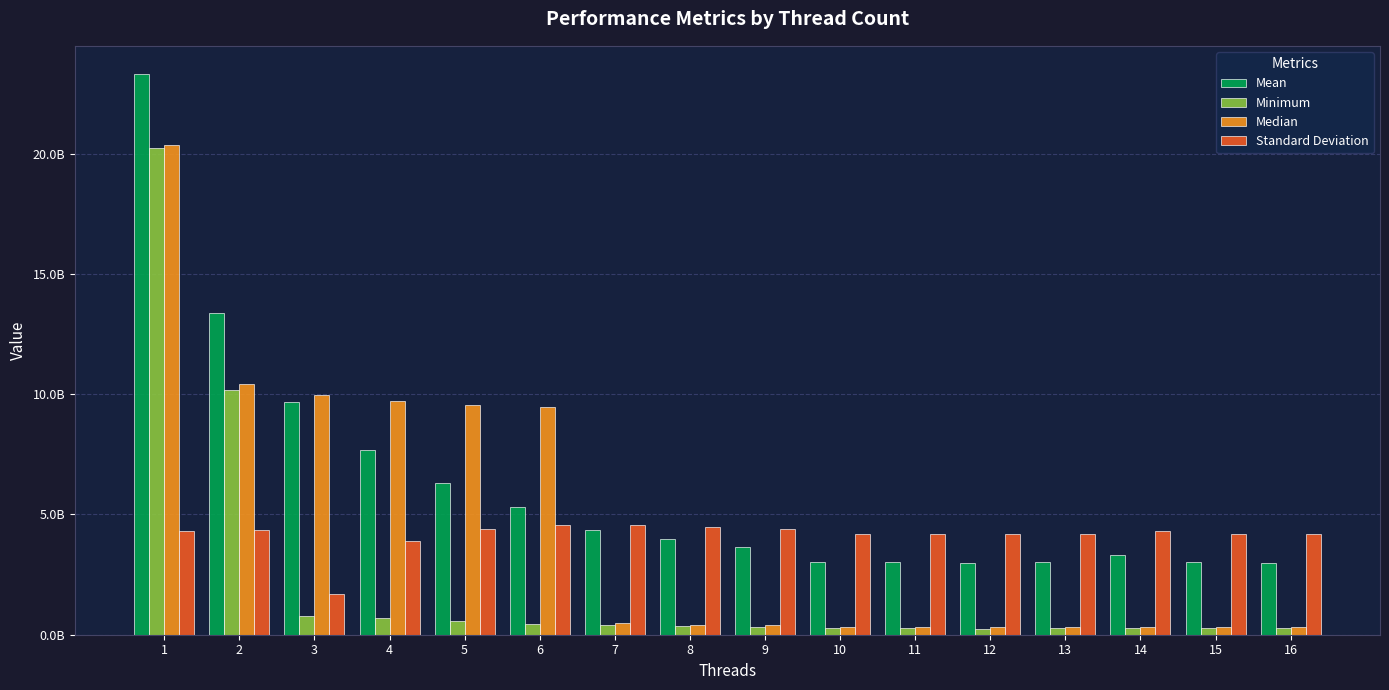

What are all the series names shown in the legend?

Mean, Minimum, Median, Standard Deviation